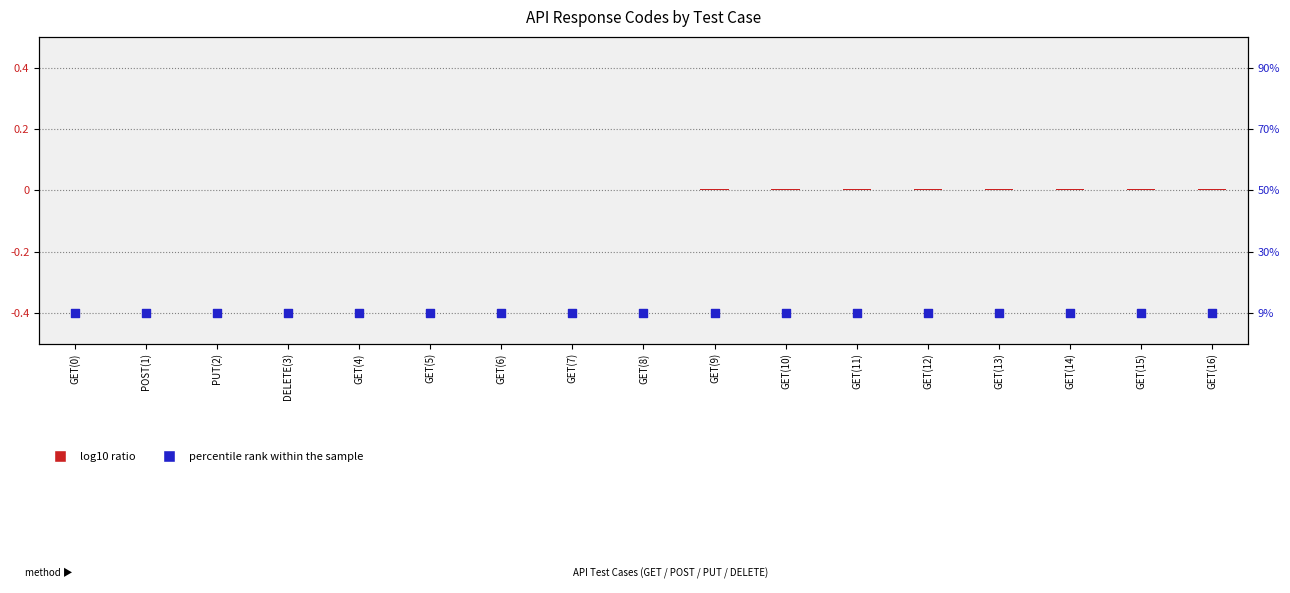

Which series reaches the minimum Y coordinate?

percentile rank within the sample